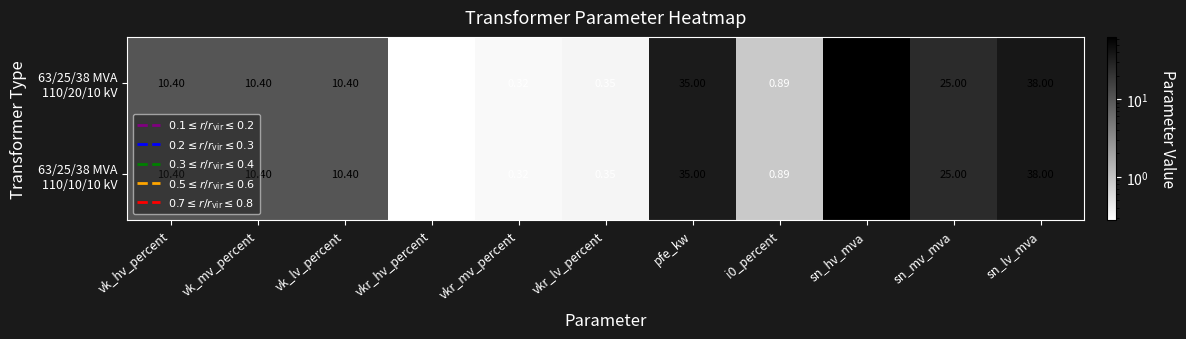

At which category is the sum across all series the highest?

sn_hv_mva